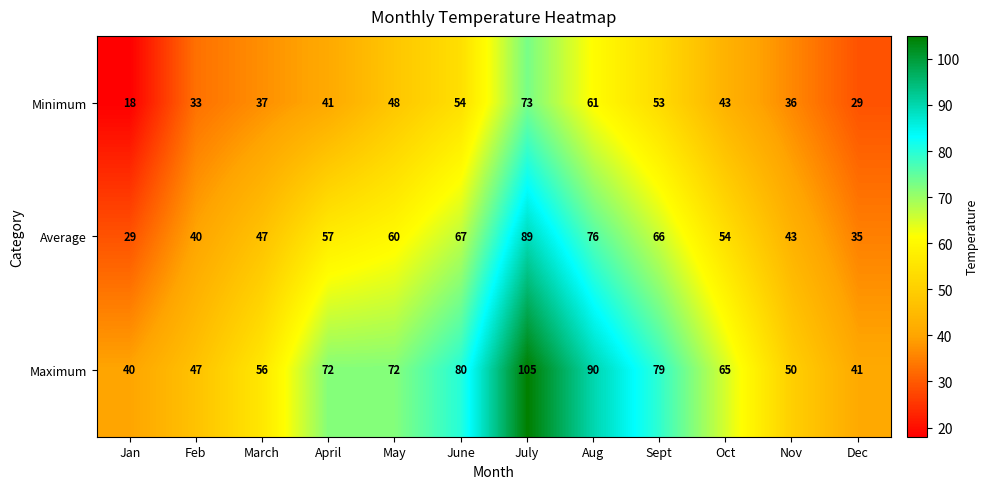

Which series has the widest spread of values?

Maximum